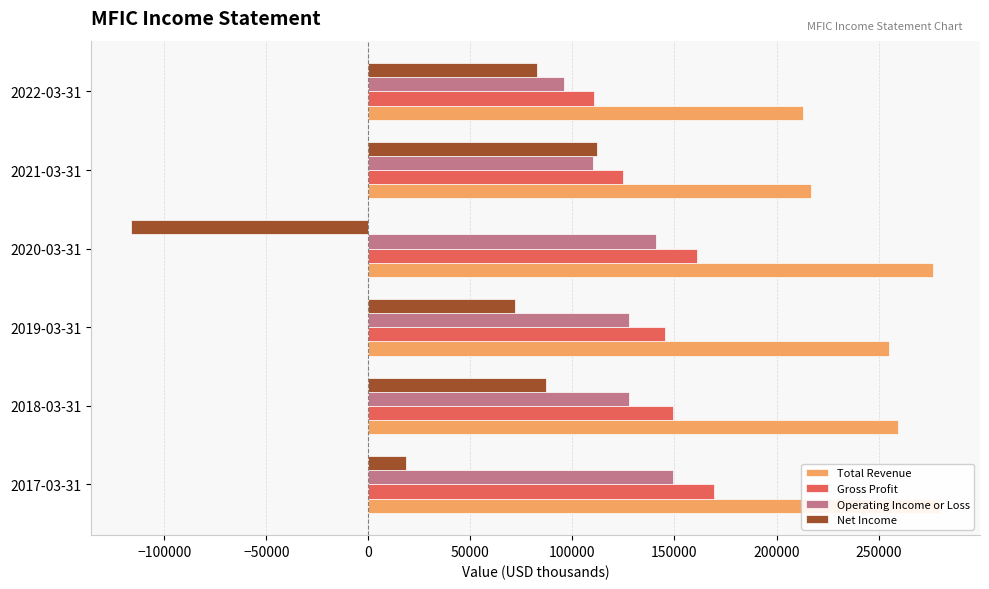

Reading left to right, extract all data points from this chart.

Total Revenue: 279900	259300	255100	276900	216700	213200
Gross Profit: 169600	149300	145400	161200	124900	110600
Operating Income or Loss: 149200	127600	127700	140900	110000	96000
Net Income: 18400	87000	71900	-116100	111900	82400